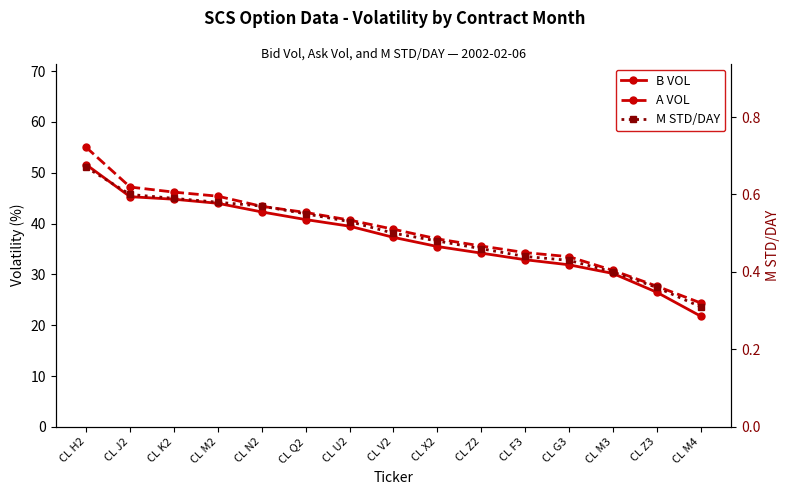

How many distinct data groups are displayed?

3